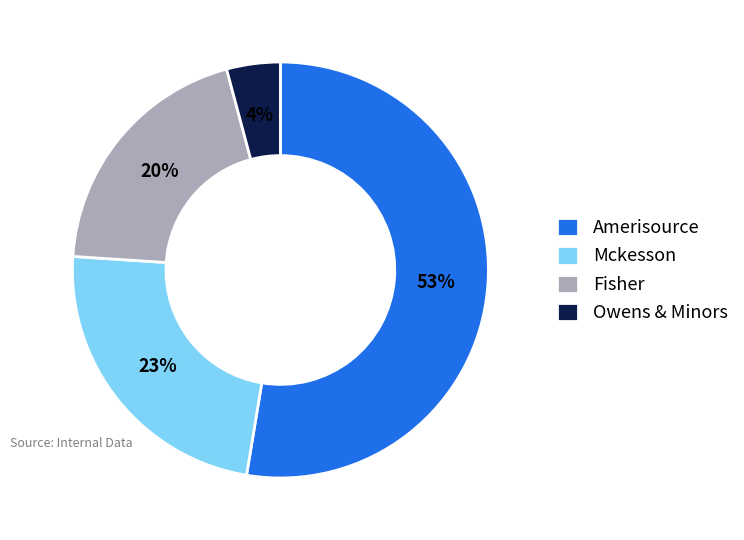

Between Owens & Minors and Amerisource, which is larger?

Amerisource